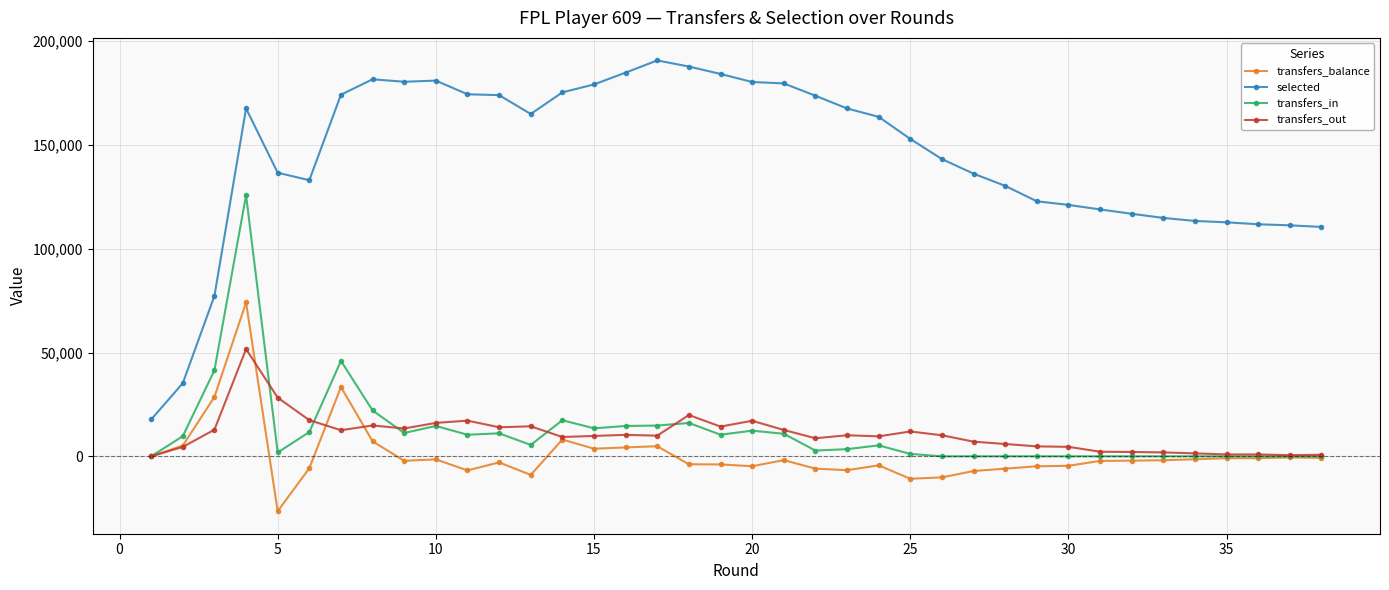

True or false: selected and transfers_out cross at least once.

False